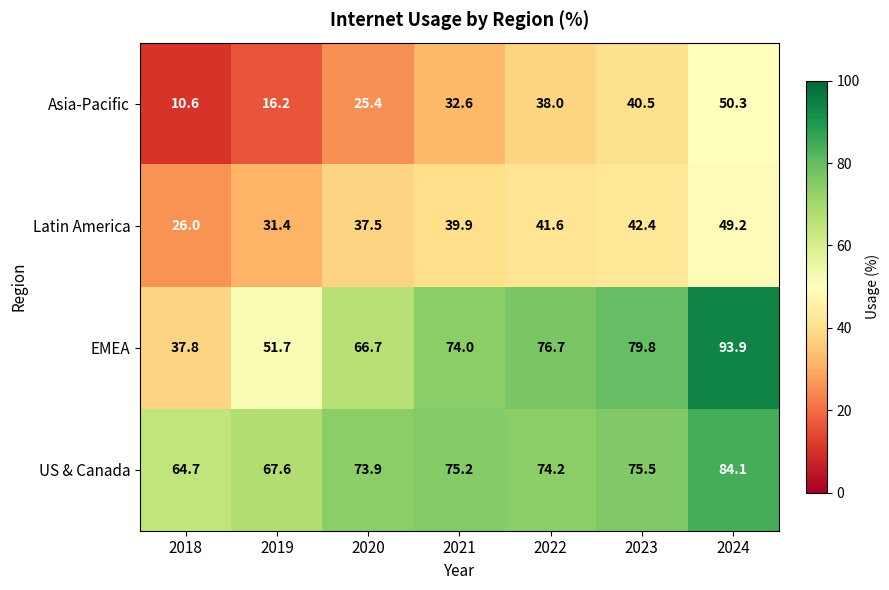

At which category is the sum across all series the highest?

2024